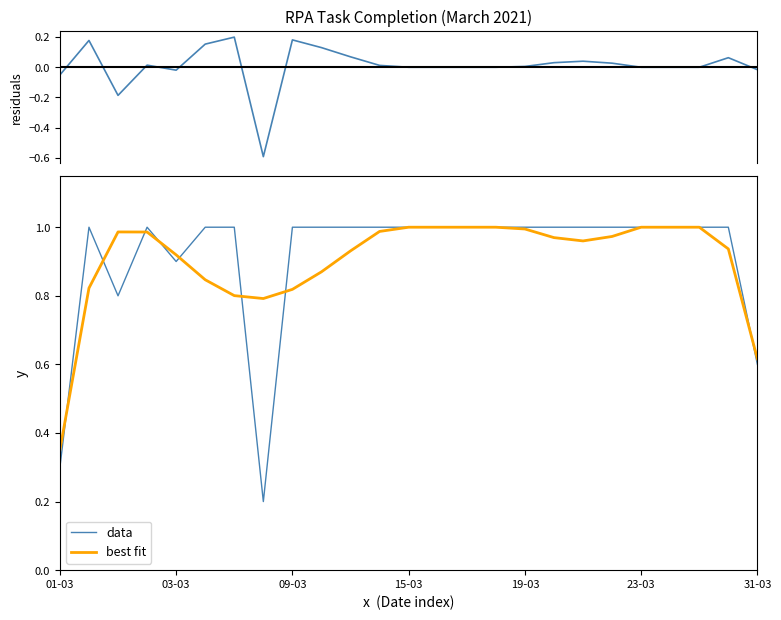

True or false: data has a value of 1.0 at 23-03.

True